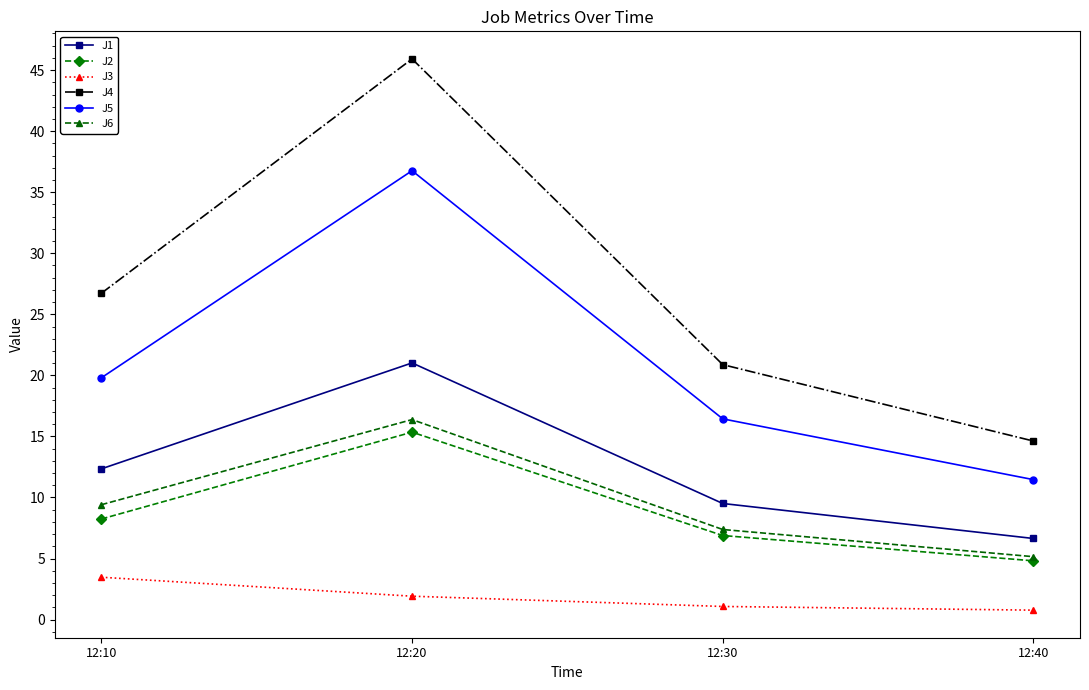

What is the sum of all J6 values?

38.3